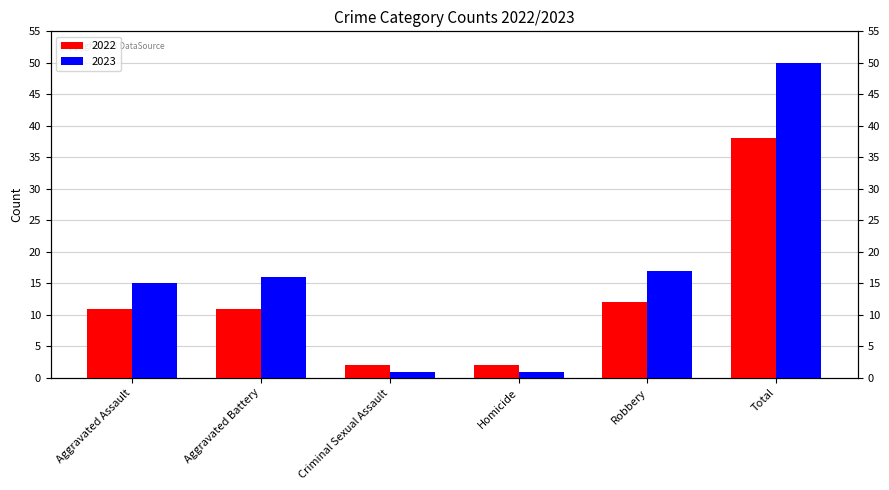

The value of 2023 at Total is 86. True or false?

False